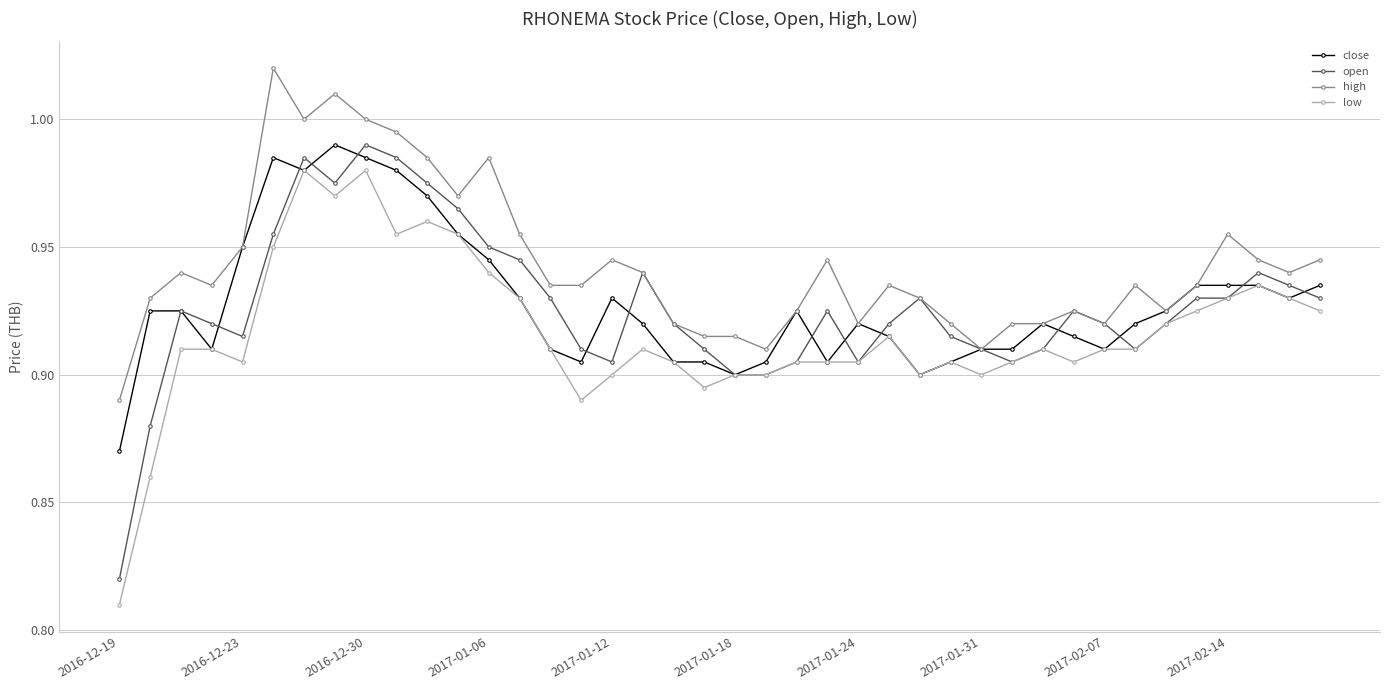

True or false: low and high intersect in this chart.

False